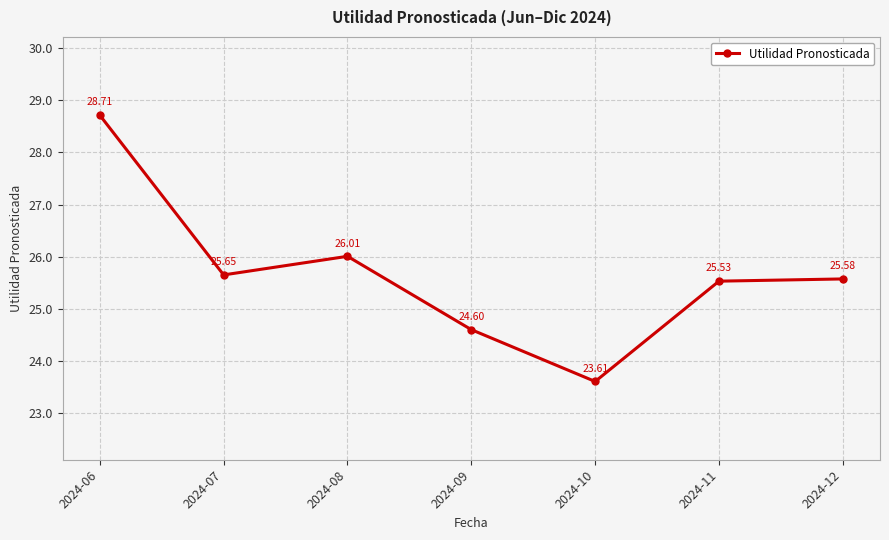

How many points are lower than both their immediate neighbors (excluding endpoints)?

2